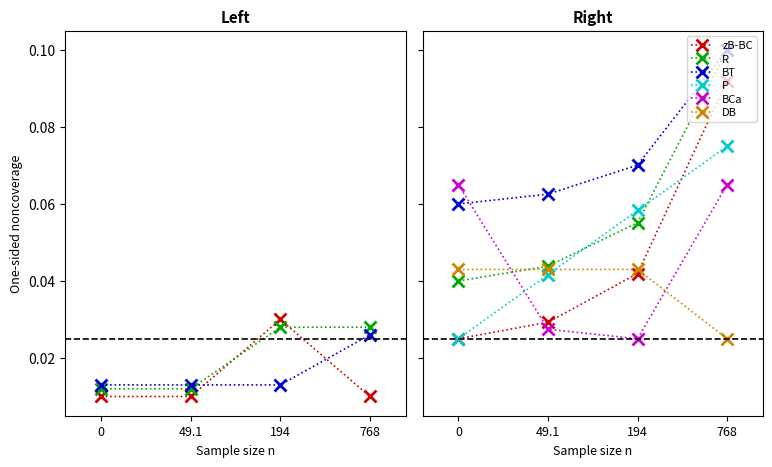

True or false: R and BT intersect in this chart.

False